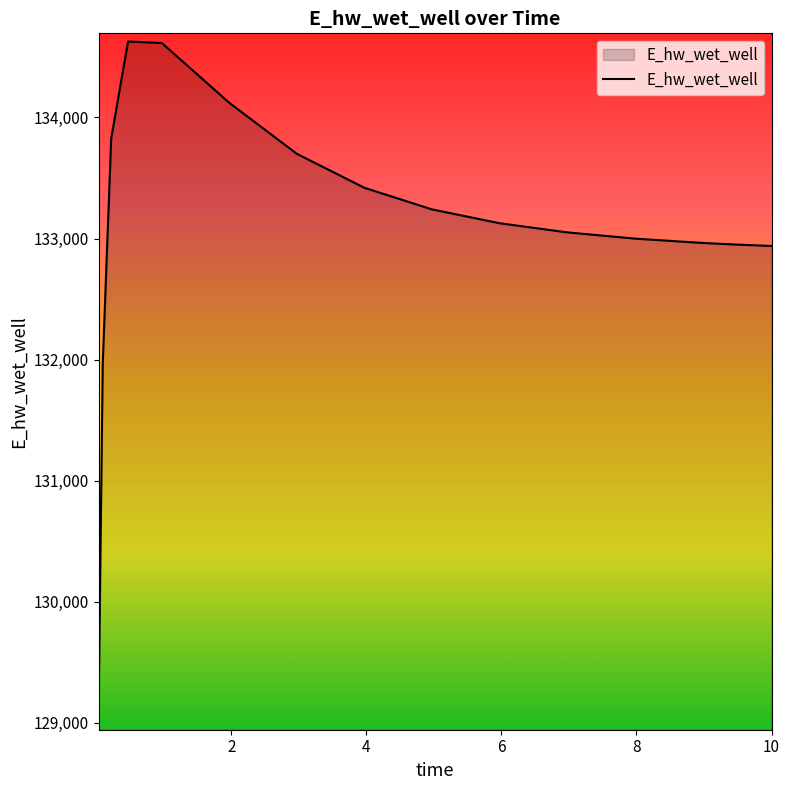

What is the difference between the maximum and minimum values?

5557.8